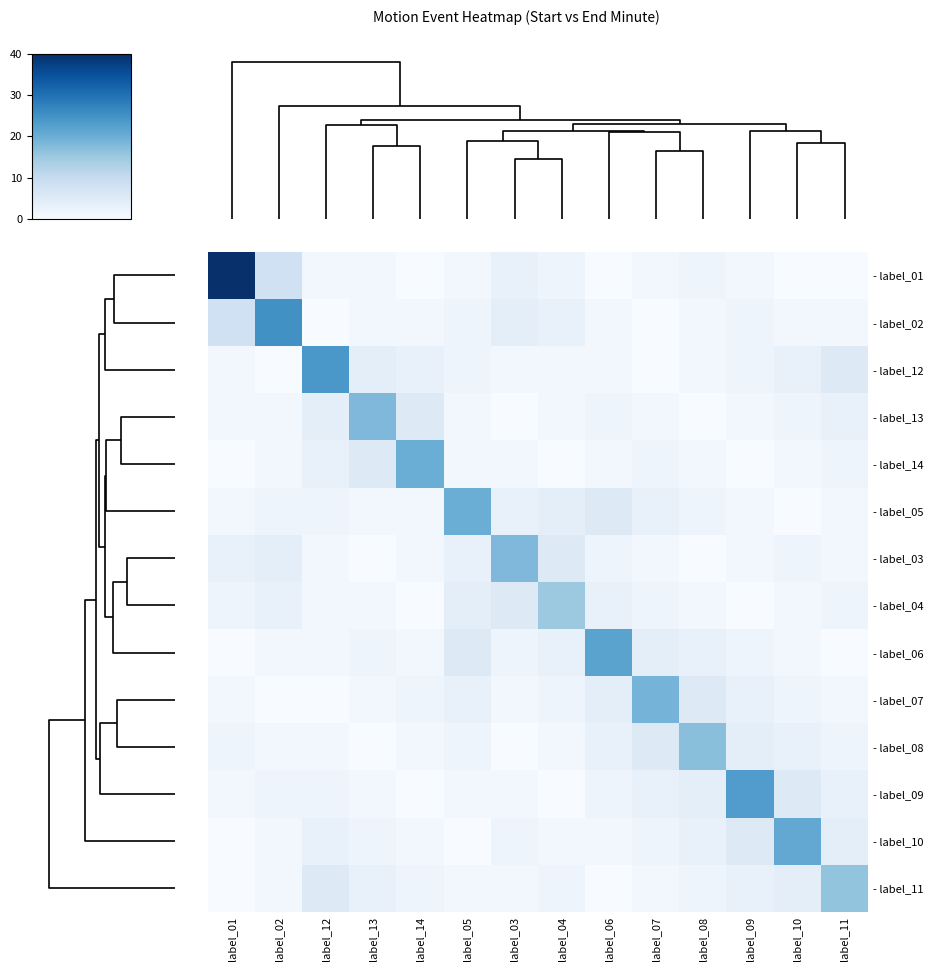

List the series in order of their peak value, lowest first.

- label_04, - label_11, - label_08, - label_13, - label_03, - label_07, - label_14, - label_05, - label_10, - label_06, - label_09, - label_12, - label_02, - label_01